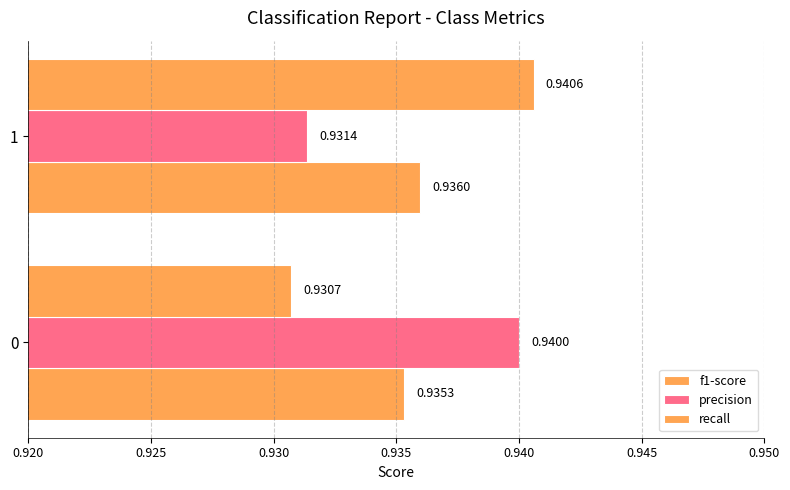

Count the number of data series in this chart.

3